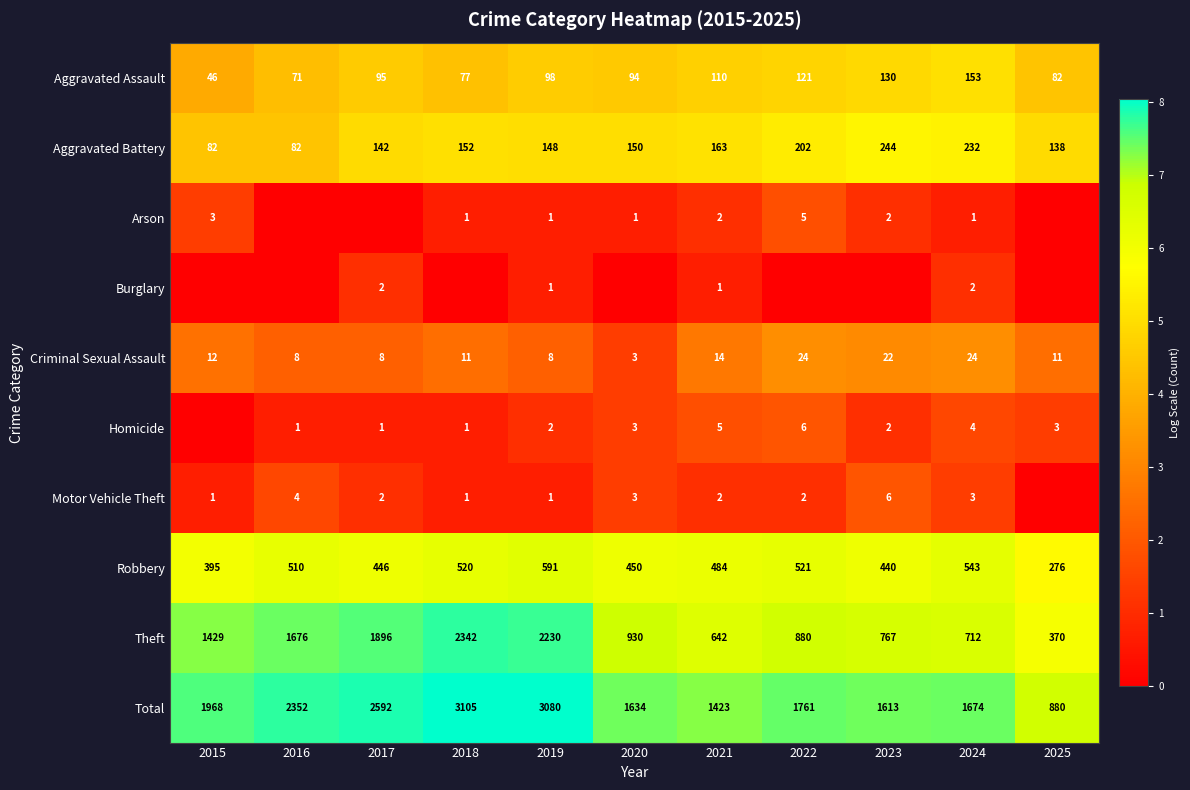

How many categories are shown in the chart?

11